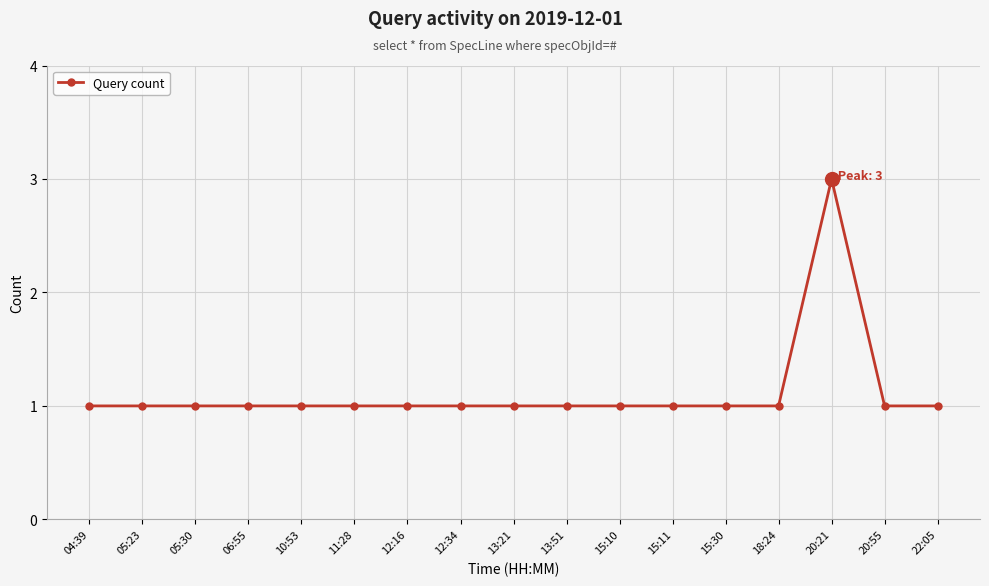

How many values are between 1 and 2?

16